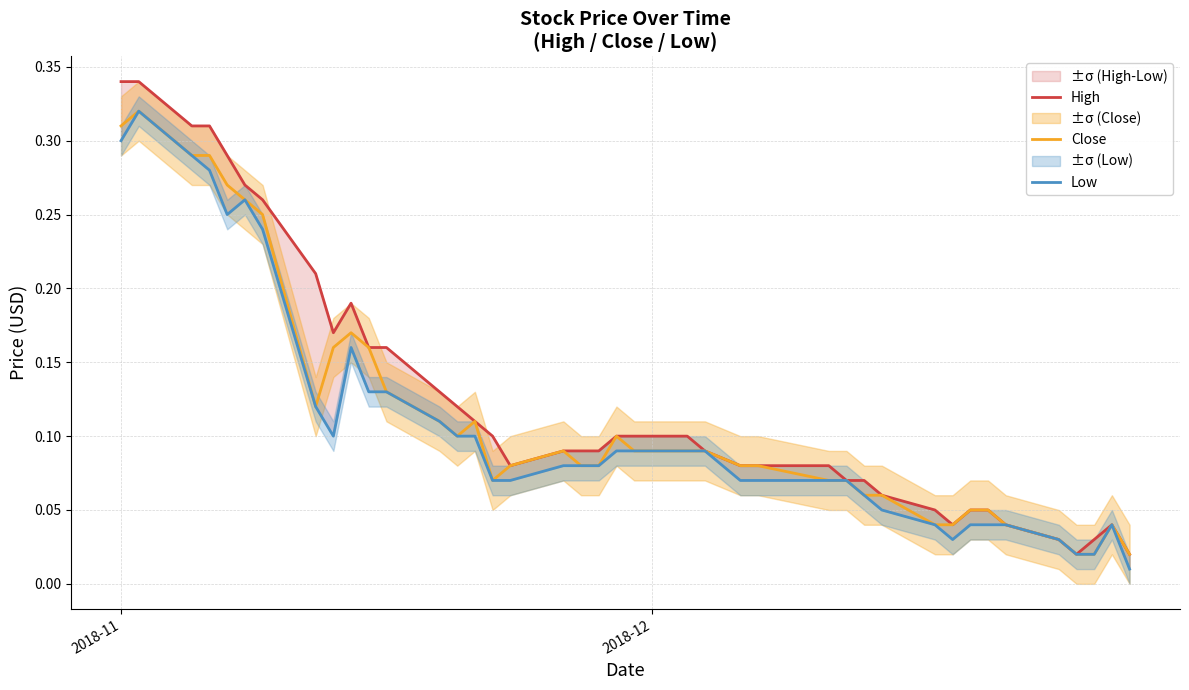

True or false: High and Close intersect in this chart.

False